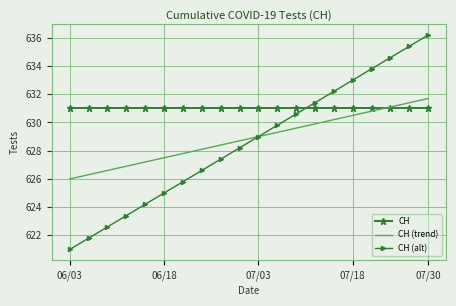

What are all the series names shown in the legend?

CH, CH (trend), CH (alt)